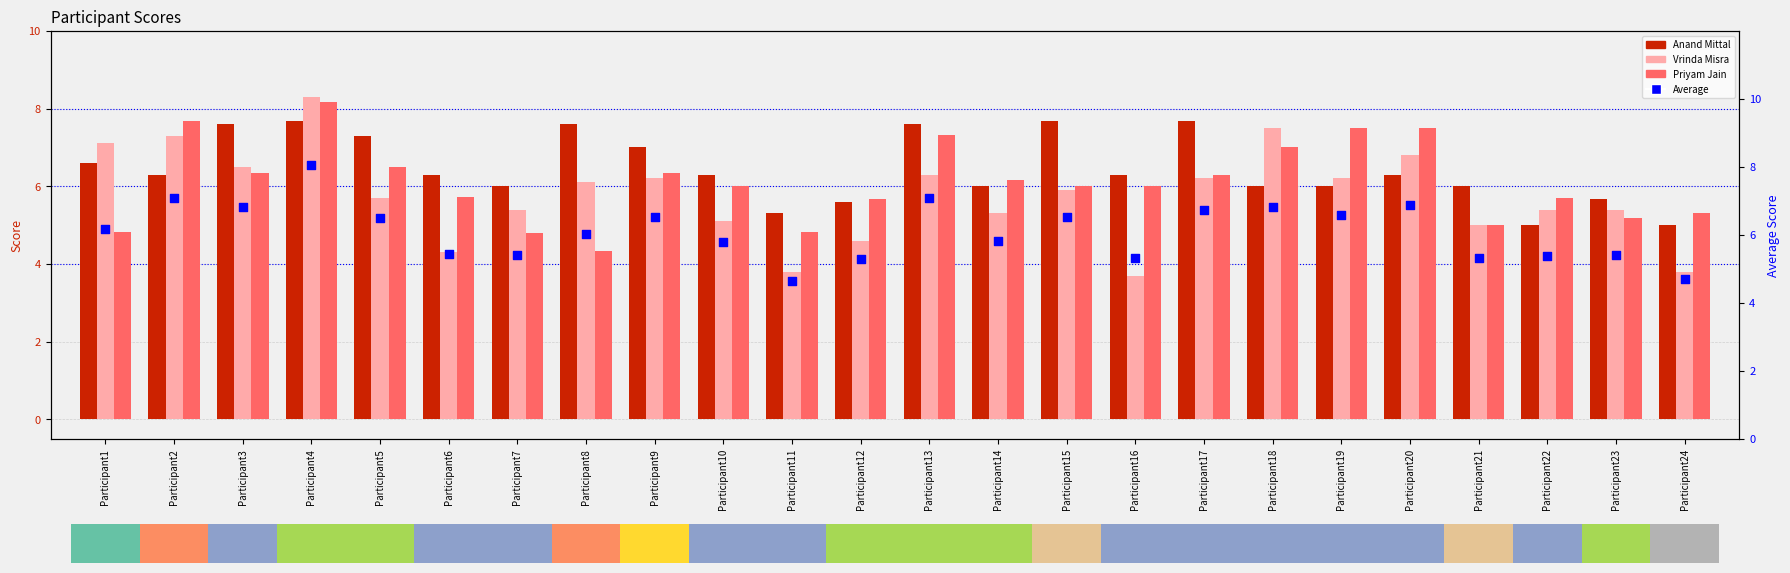

At how many categories does at least one series exceed 3?

24